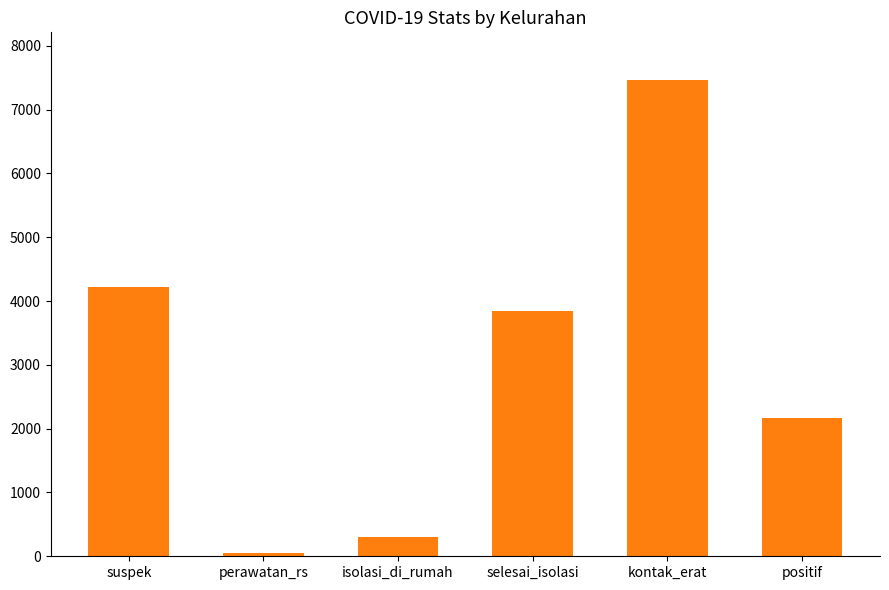

What is the label of the 2nd bar from the right?

kontak_erat